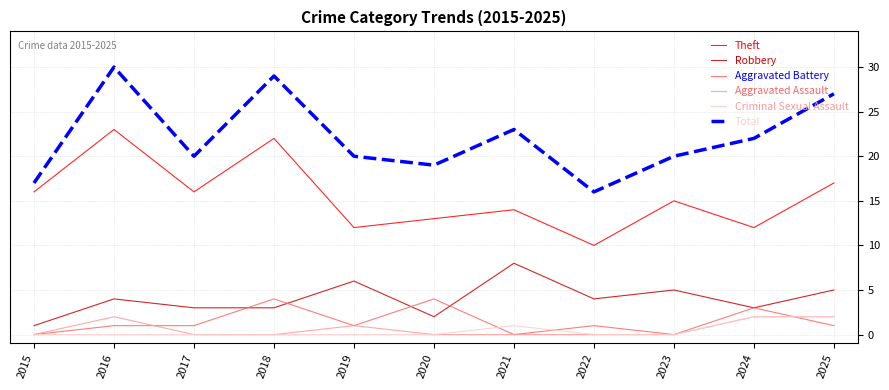

What is the difference between the Theft values at 2019 and 2025?

5